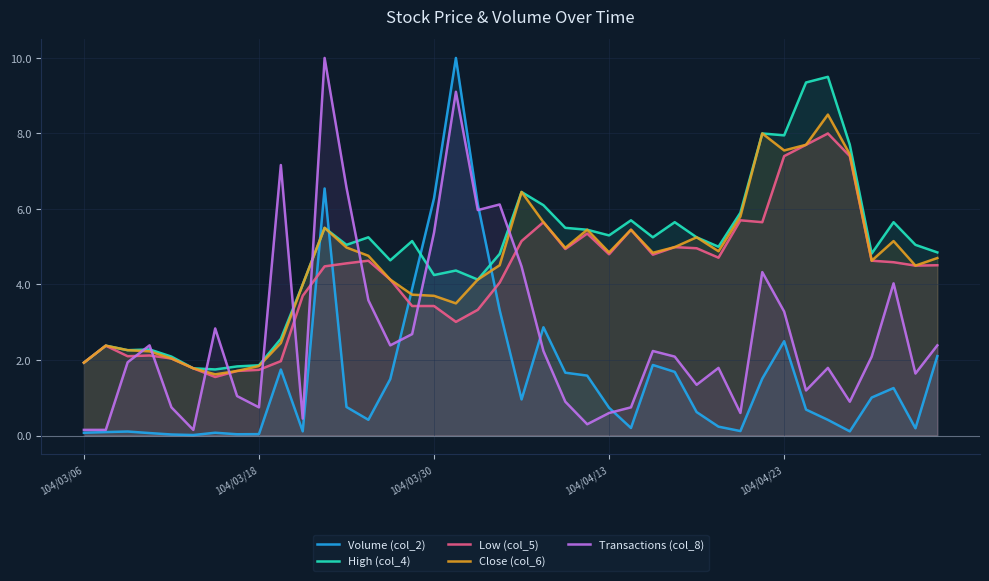

At which label does High (col_4) first exceed 5?

11